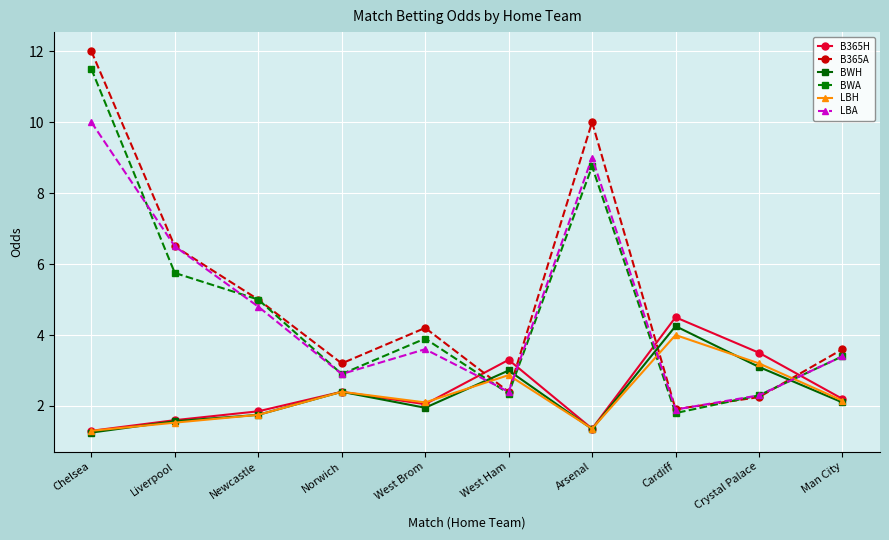

True or false: LBH has a value of 4.0 at Cardiff.

True